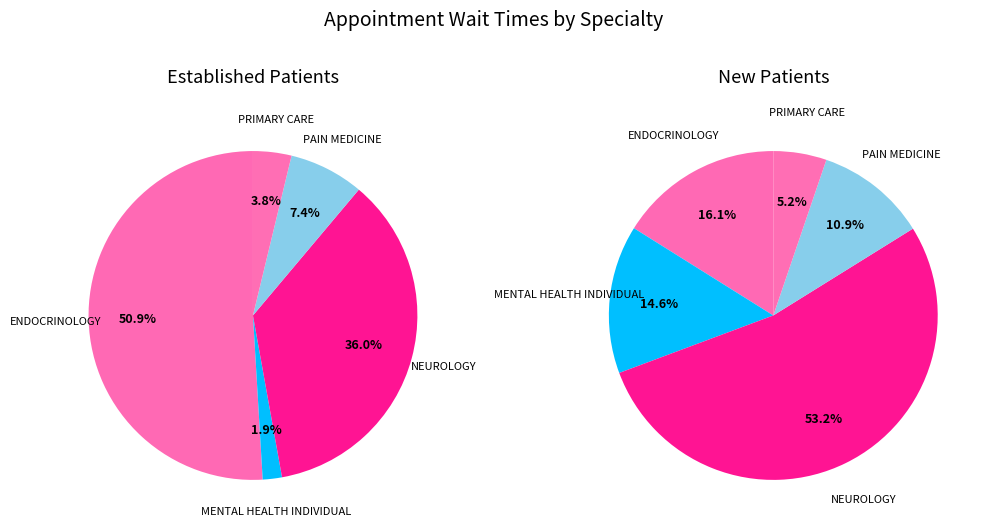

To the nearest percent, what is the difference between the largest and smallest slice percentages?

49%